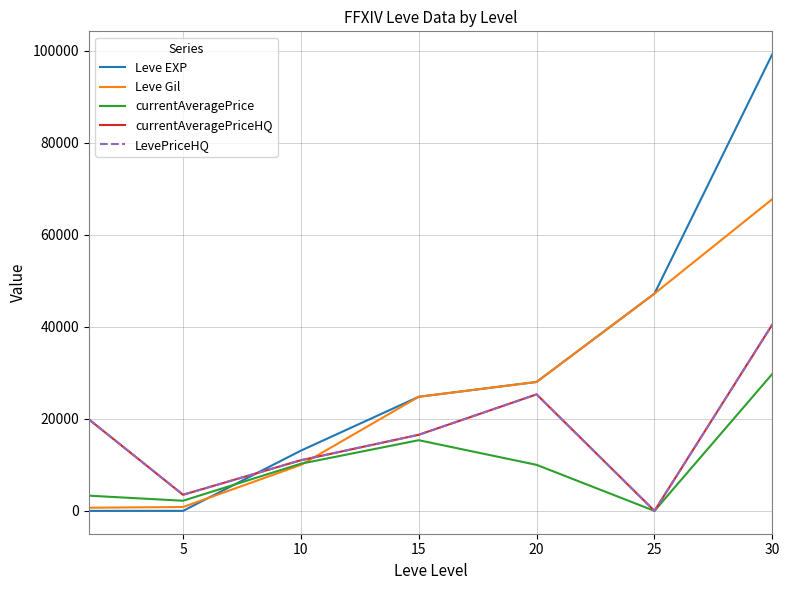

Does the chart display data point markers on the line(s)?

No